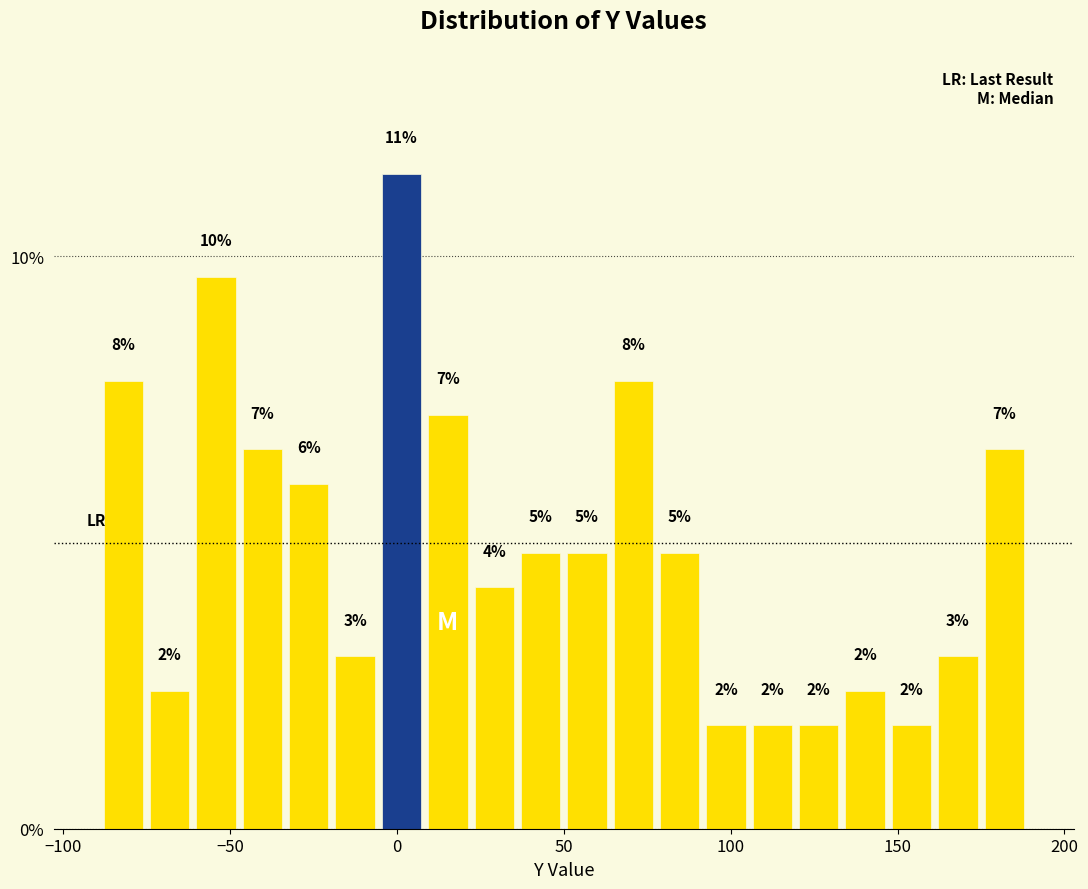

Read against the x-axis, roughly where is the centre of the tallest bar?

0